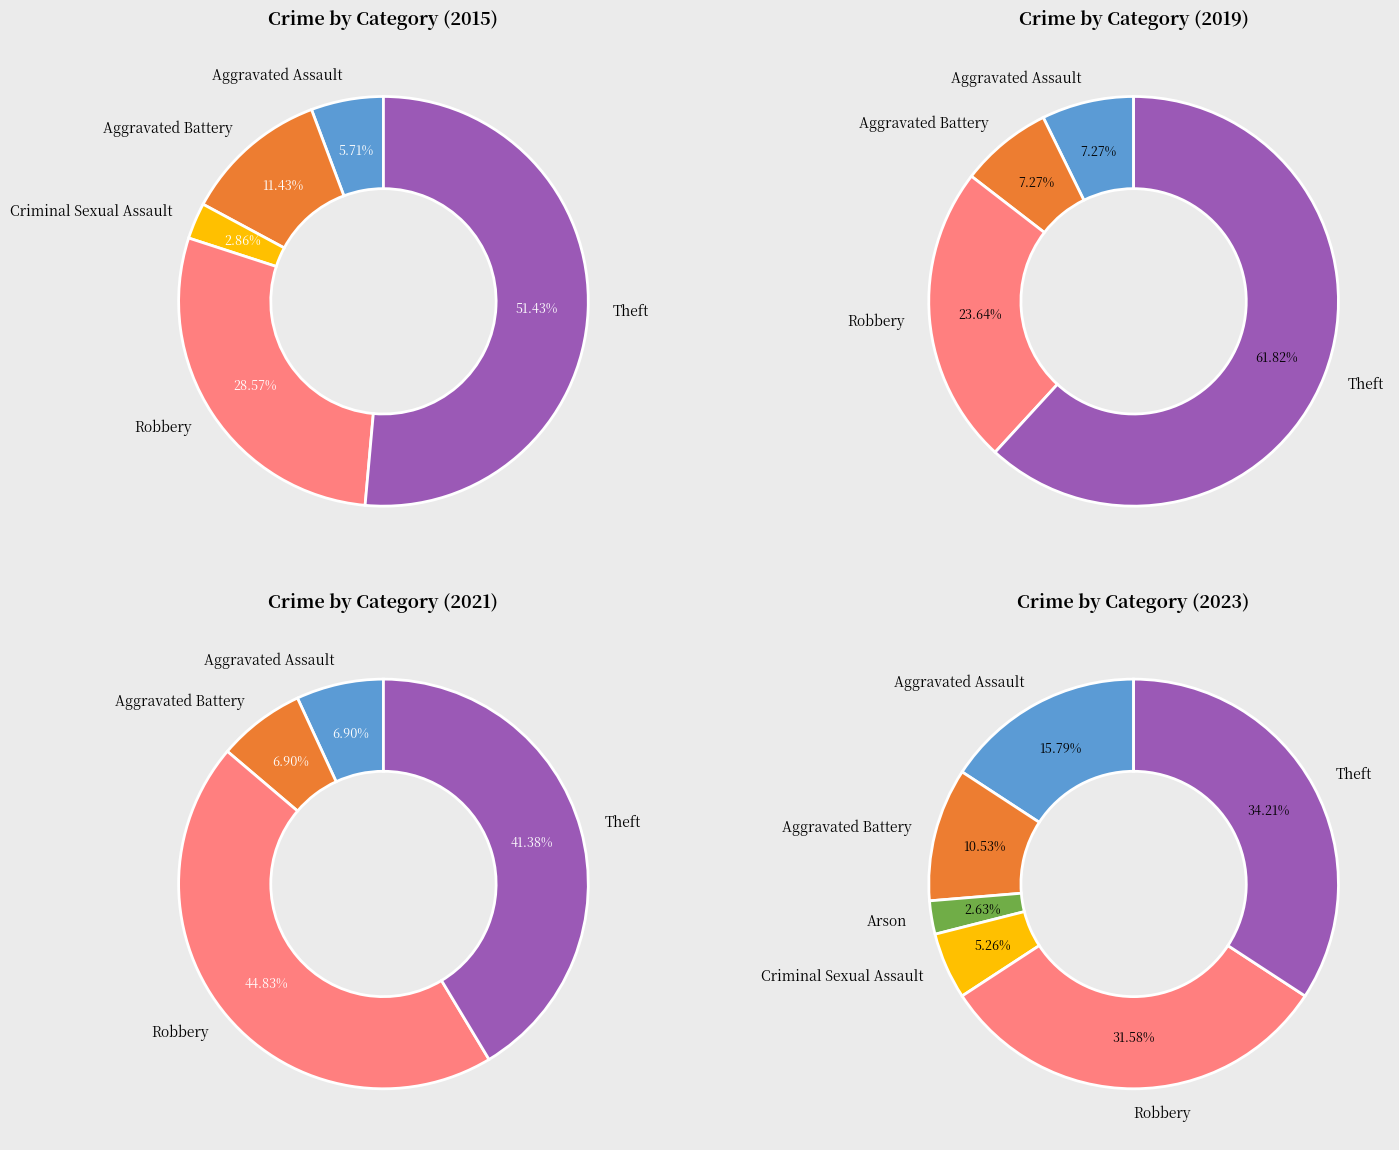

Which slice represents more than half of the pie?

Theft